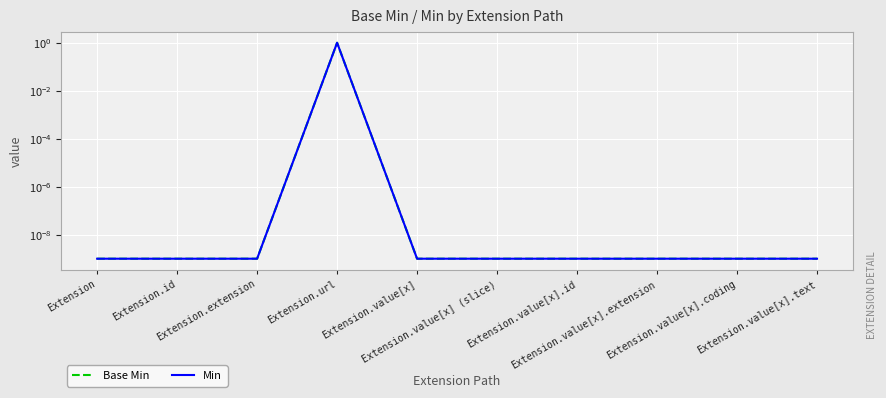

Reading left to right, list all the values displayed in this chart.

Base Min: 0.0	0.0	0.0	1.0	0.0	0.0	0.0	0.0	0.0	0.0
Min: 0.0	0.0	0.0	1.0	0.0	0.0	0.0	0.0	0.0	0.0